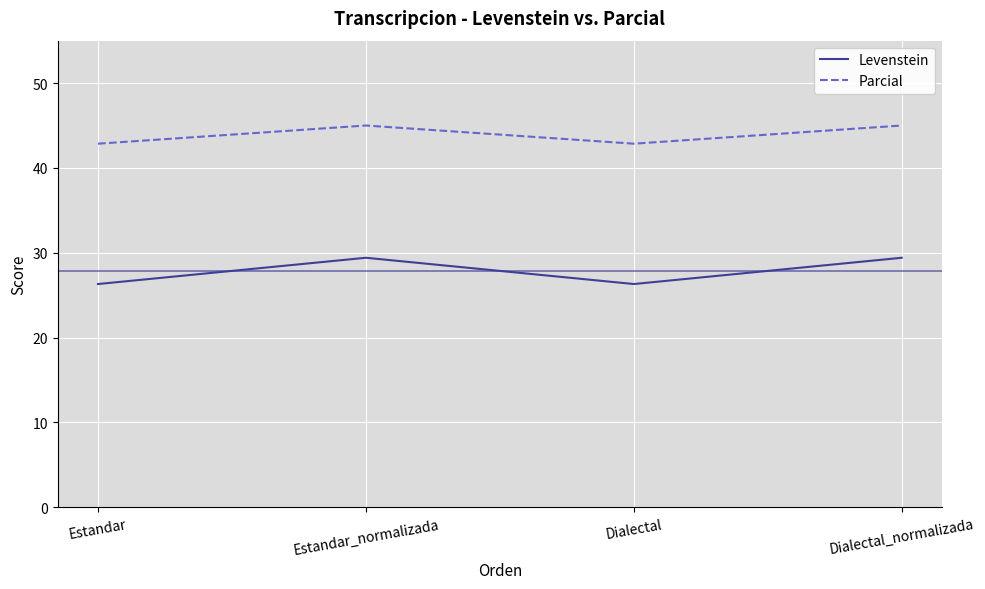

Reading right to left, transcribe all the data shown in this chart.

Levenstein: 29.4	26.3	29.4	26.3
Parcial: 45.0	42.9	45.0	42.9